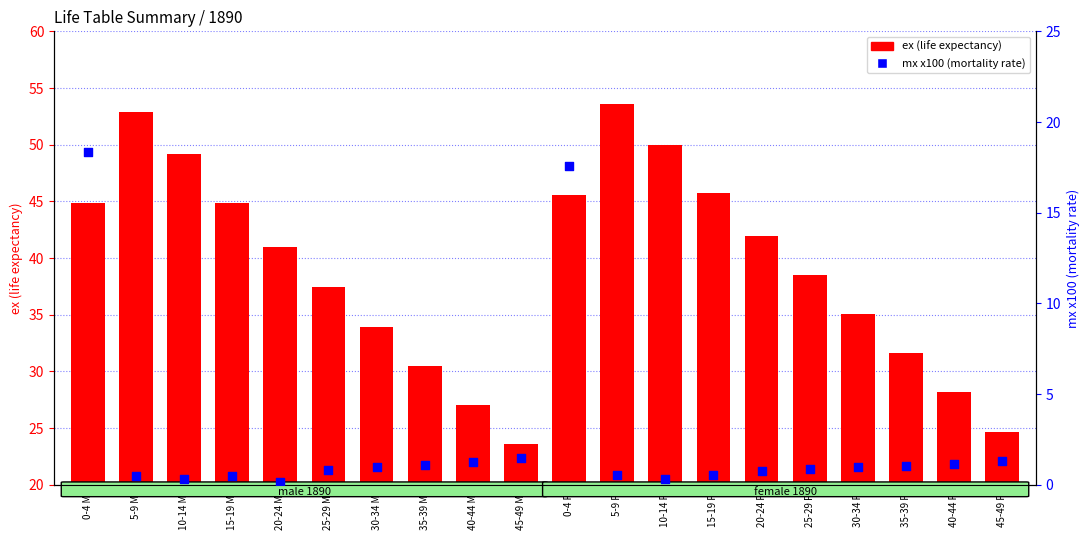

Which series reaches the maximum Y coordinate?

ex (life expectancy)